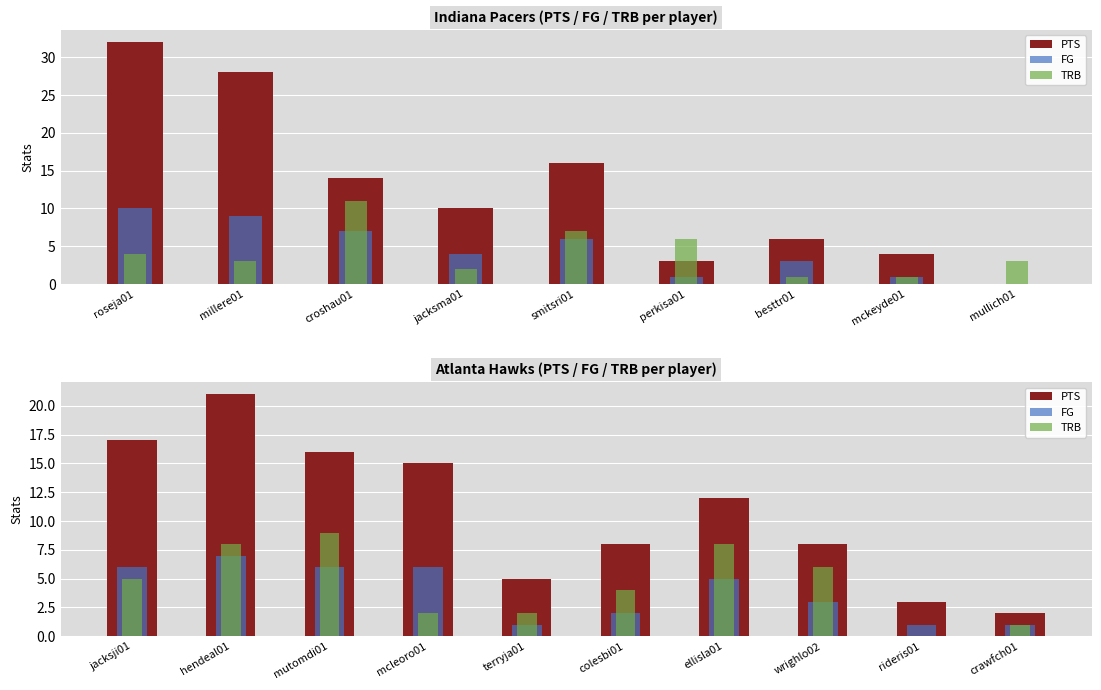

What is the difference between the TRB values at mutomdi01 and crawfch01?

8